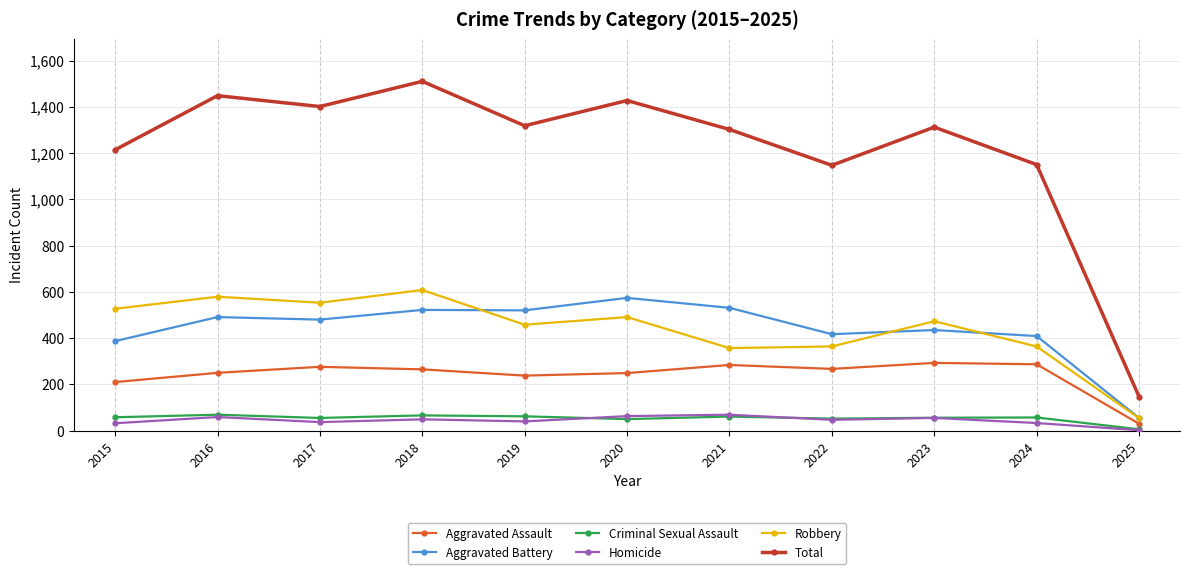

True or false: Homicide has more than 1 points higher than both neighbors.

True